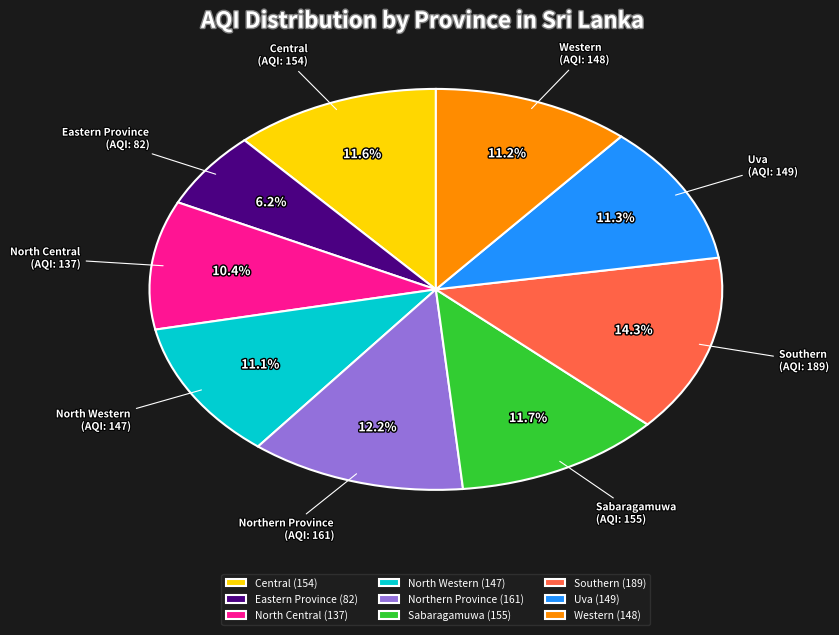

Count the number of slices in the pie.

9